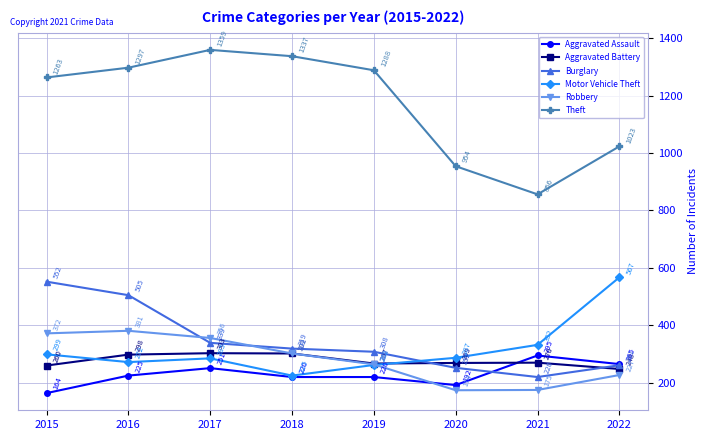

The Theft series shows 526 at 2015. True or false?

False